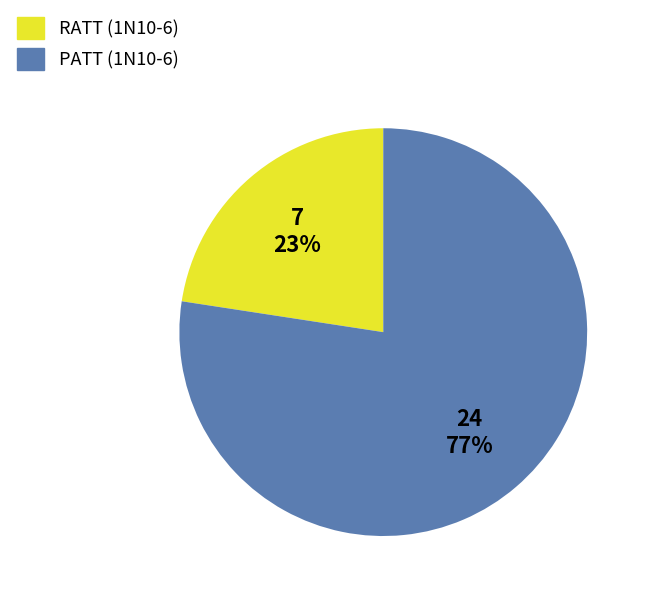

Rank the categories by value from highest to lowest.

PATT, RATT